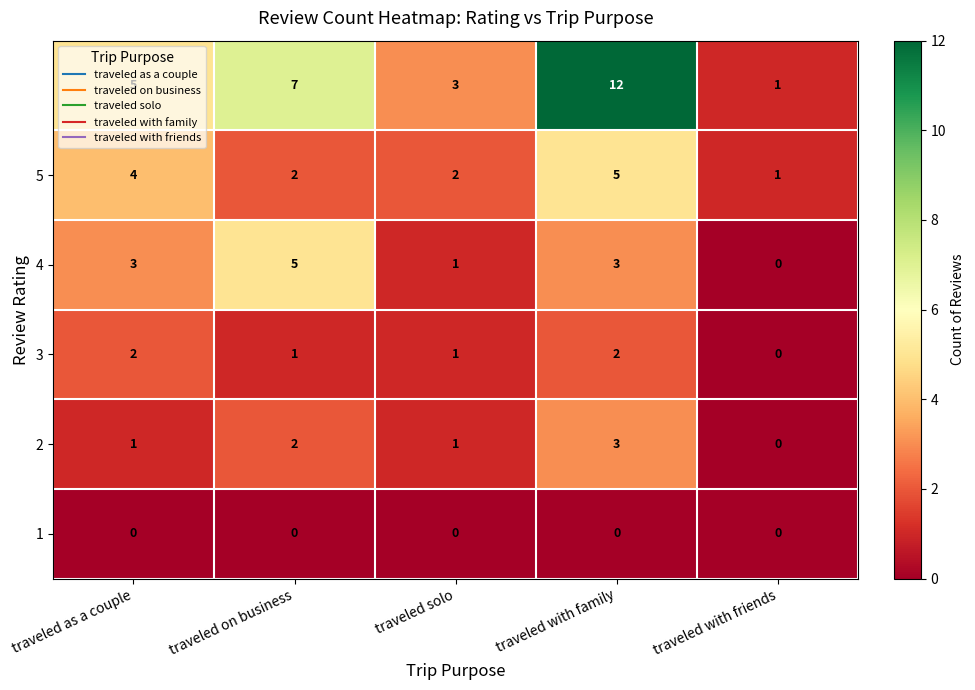

Which label corresponds to the largest value in the chart?

traveled with family